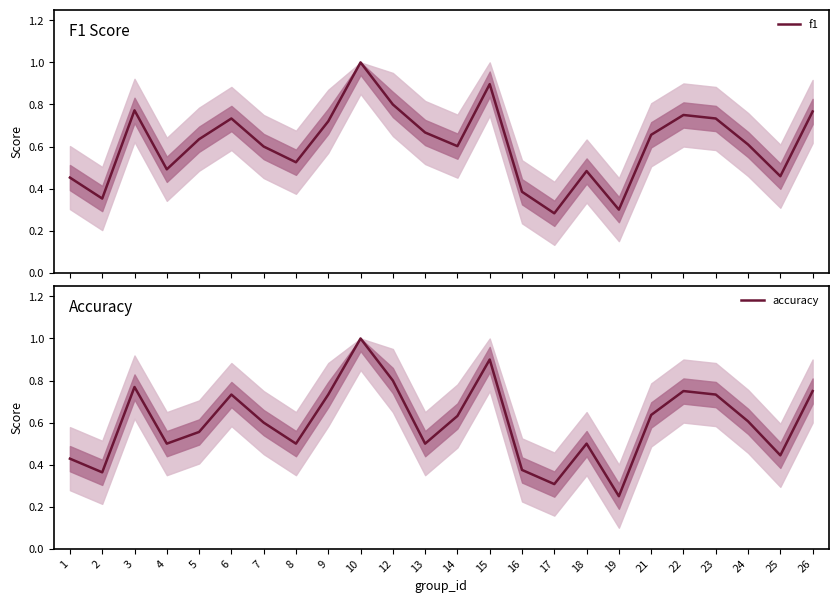

What are all the series names shown in the legend?

f1, accuracy